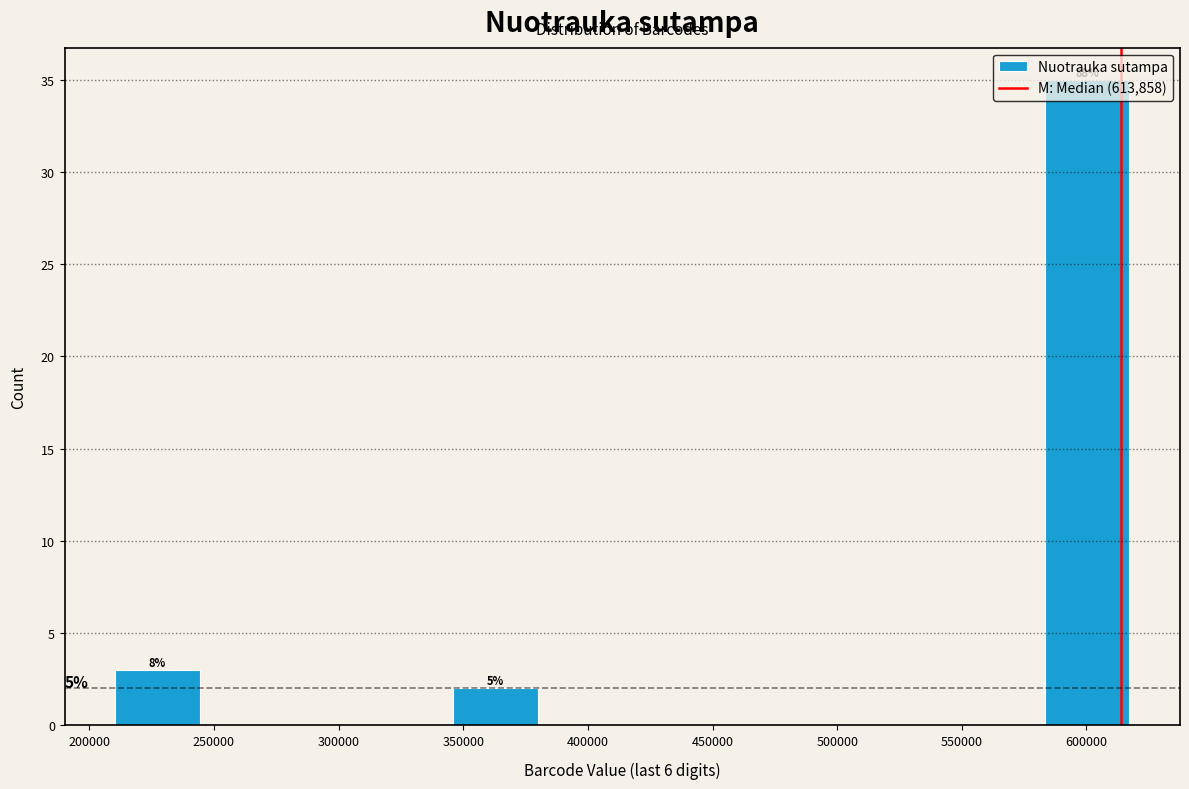

Over which range of the x-axis is the bar tallest?

585000 to 615000